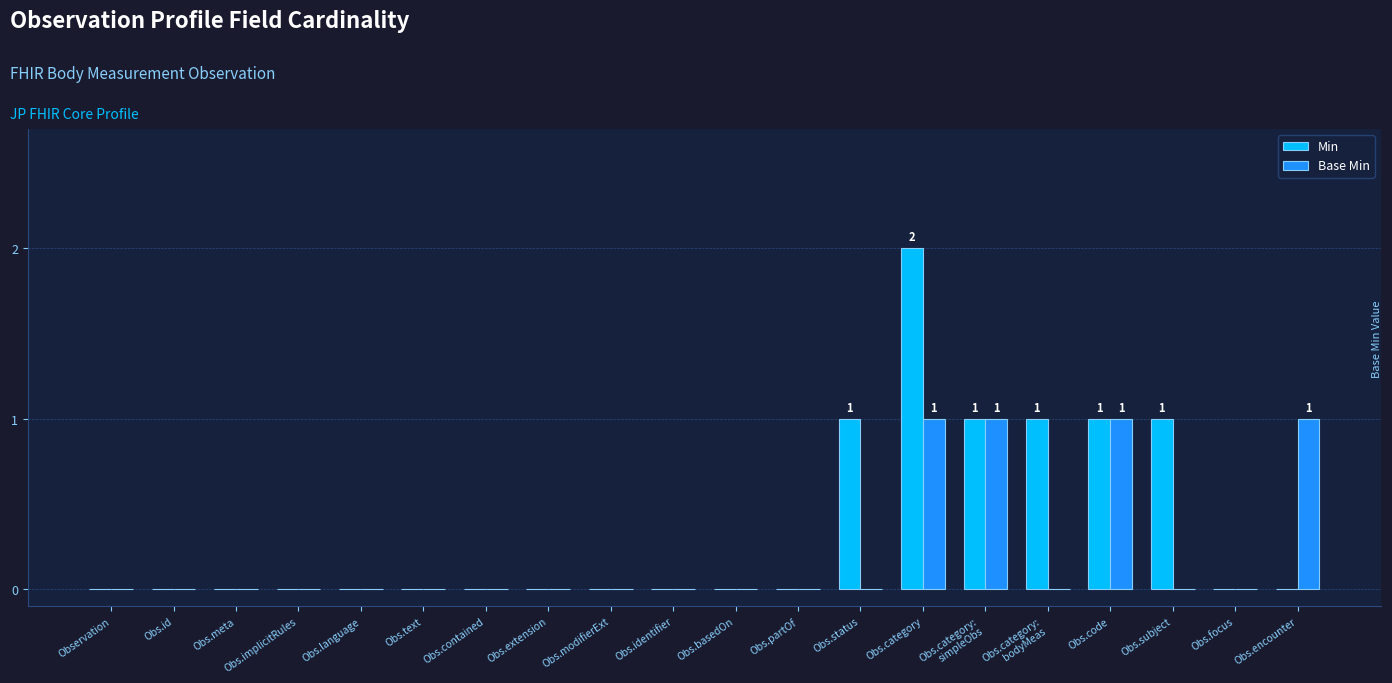

How many Base Min values are between 0 and 1?

20